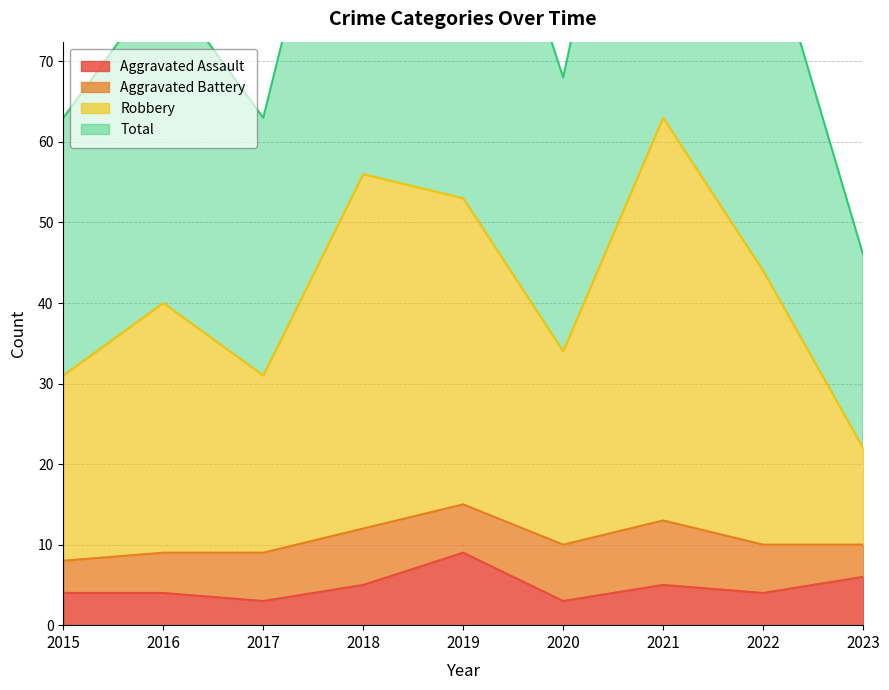

True or false: Aggravated Assault and Robbery intersect in this chart.

False